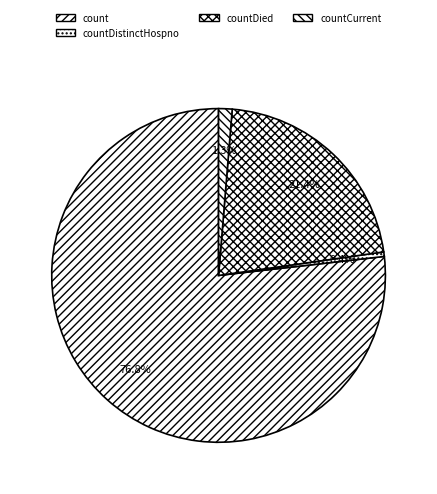

What percentage is NOT represented by countDied?

78.6%